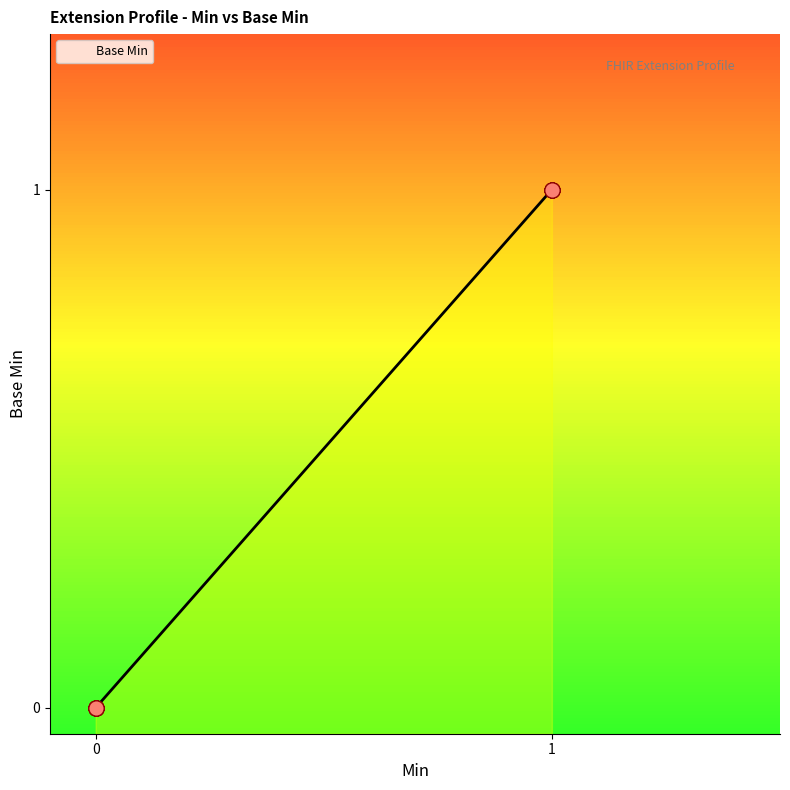

What is the change in value from 0 to 1?

+1